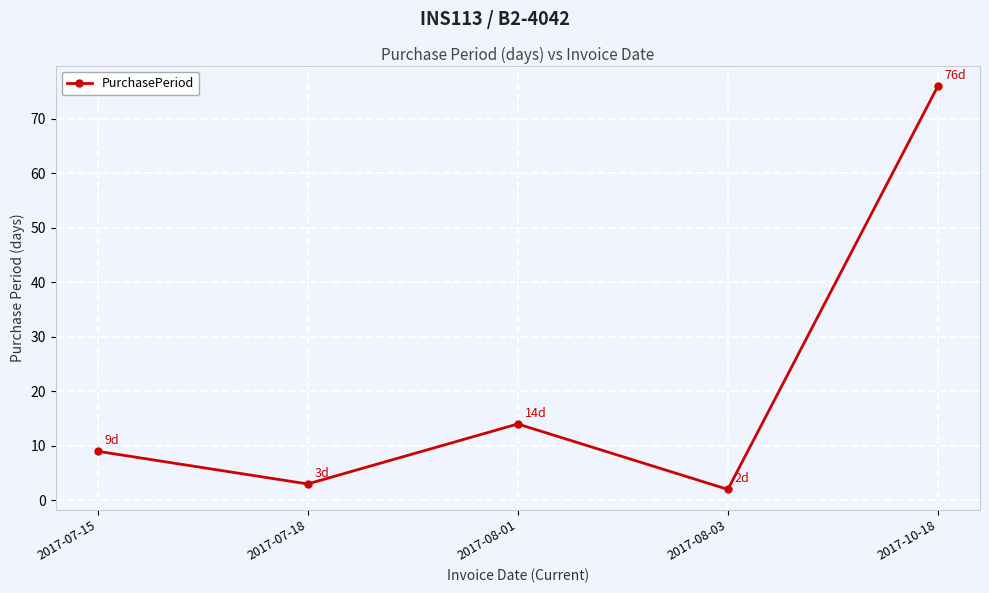

What position from the left is 2017-08-03?

4